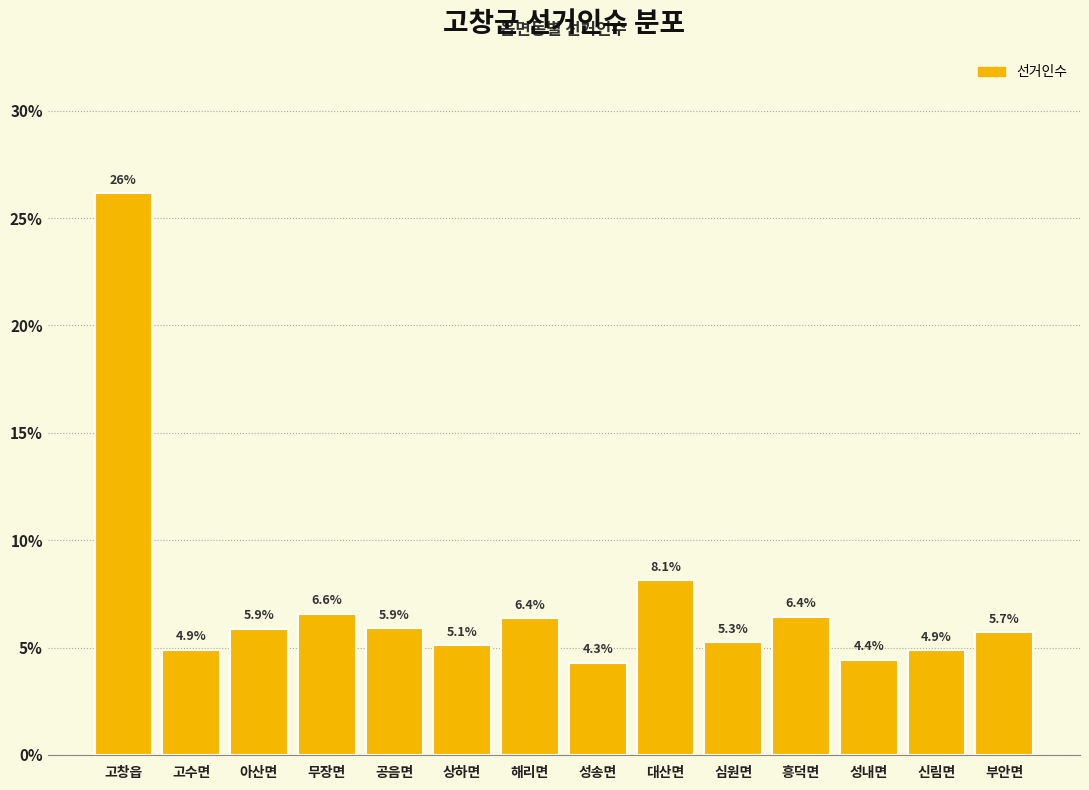

Reading left to right, transcribe all the data shown in this chart.

고창읍=26.2	고수면=4.9	아산면=5.9	무장면=6.6	공음면=5.9	상하면=5.1	해리면=6.4	성송면=4.3	대산면=8.1	심원면=5.3	흥덕면=6.4	성내면=4.4	신림면=4.9	부안면=5.7